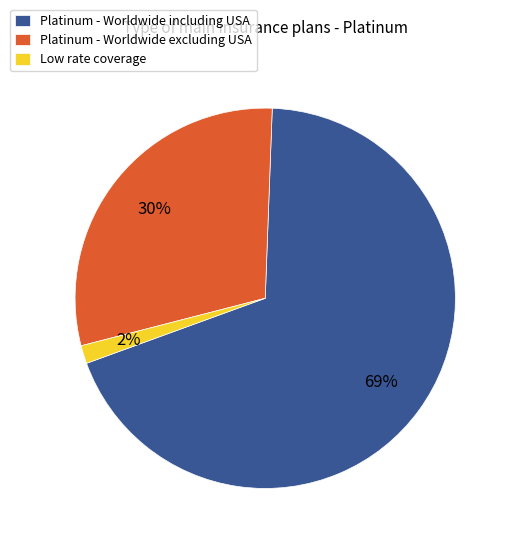

Which slice is the smallest?

Low rate coverage